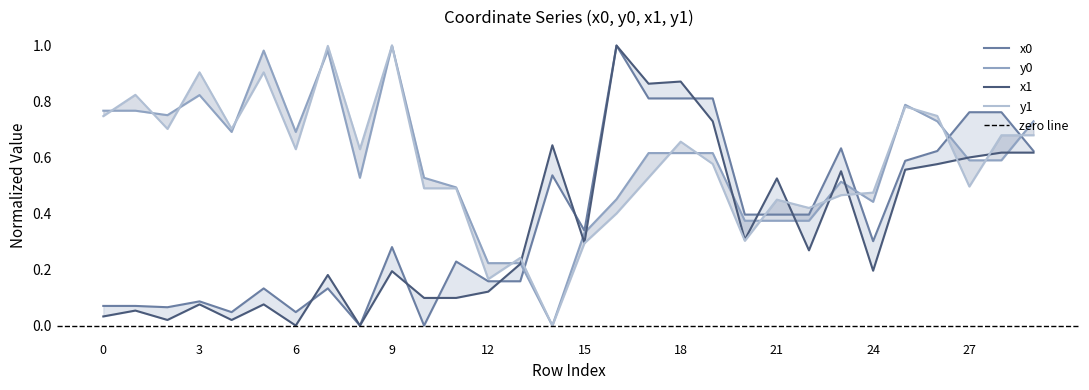

True or false: y0 has a value of 0.8 at 17.

False